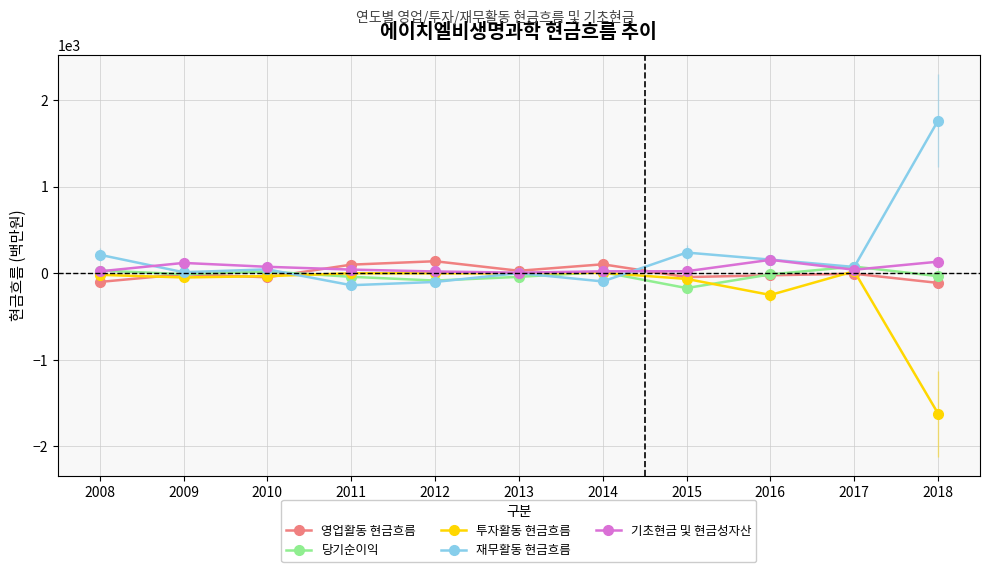

What is the difference between the second highest and second lowest values in the 기초현금 및 현금성자산 series?

113.2